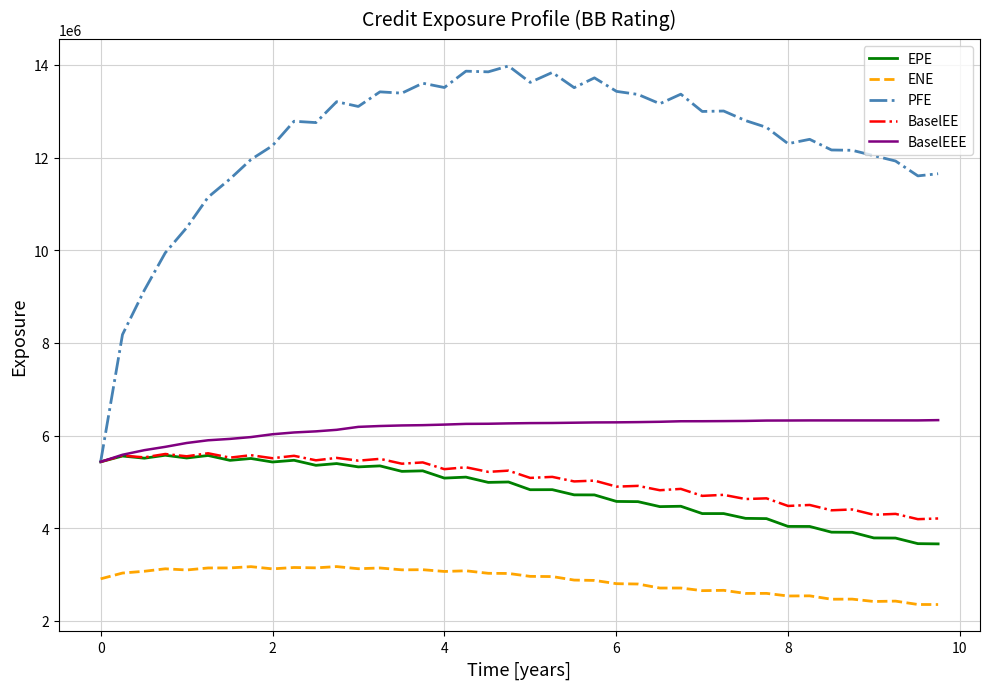

Which series has the largest range (max minus min)?

PFE